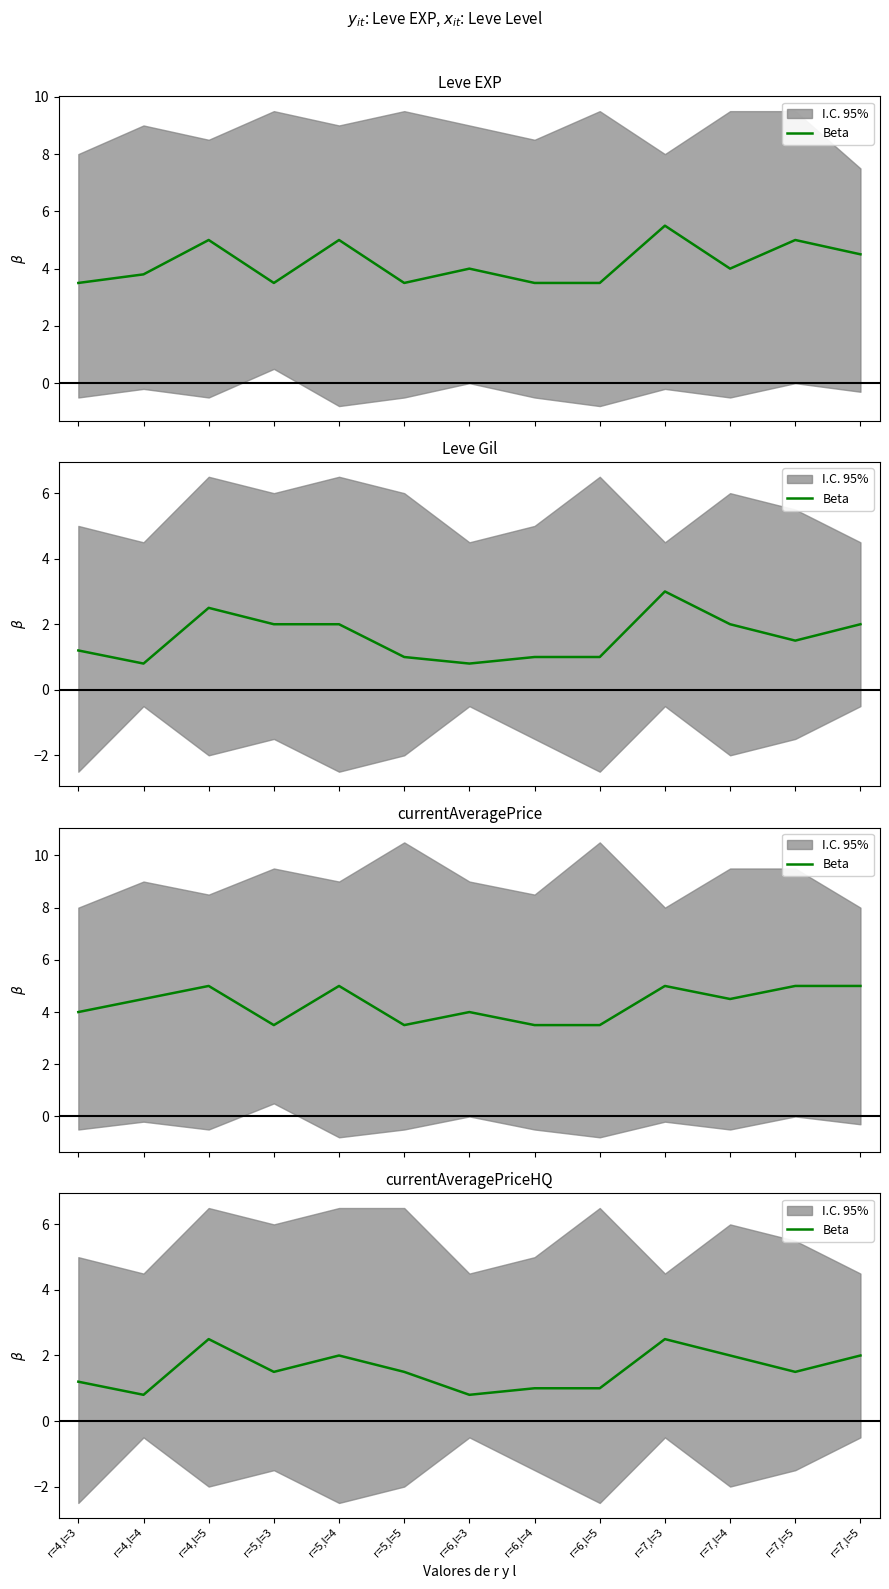

What is the sum of the values at r=7,l=5 and r=5,l=5?

3.5